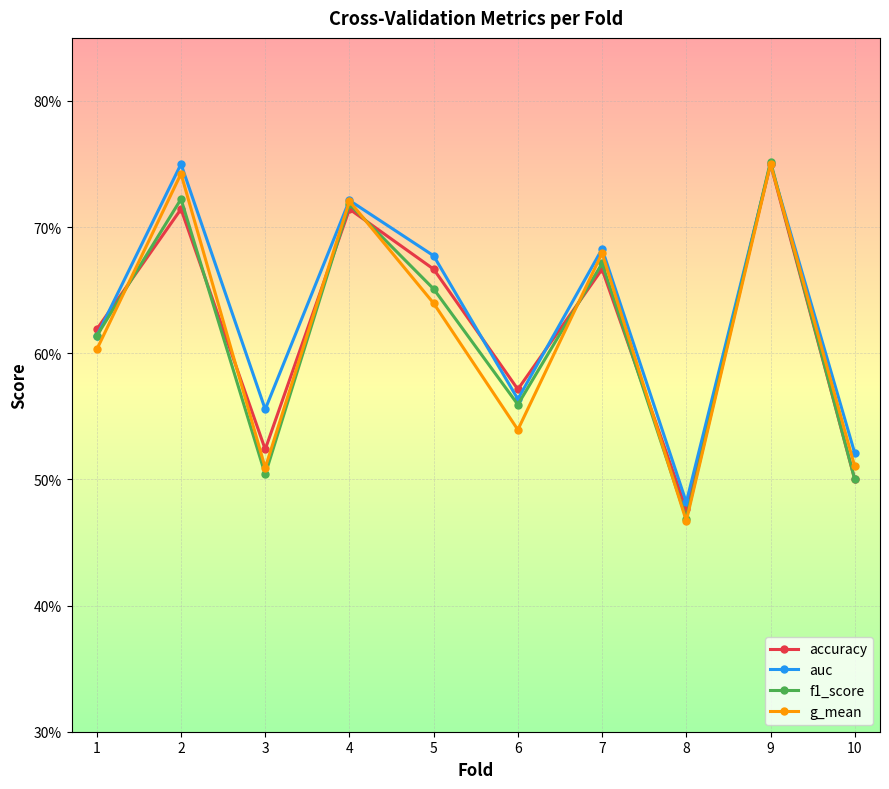

What are all the series names shown in the legend?

accuracy, auc, f1_score, g_mean